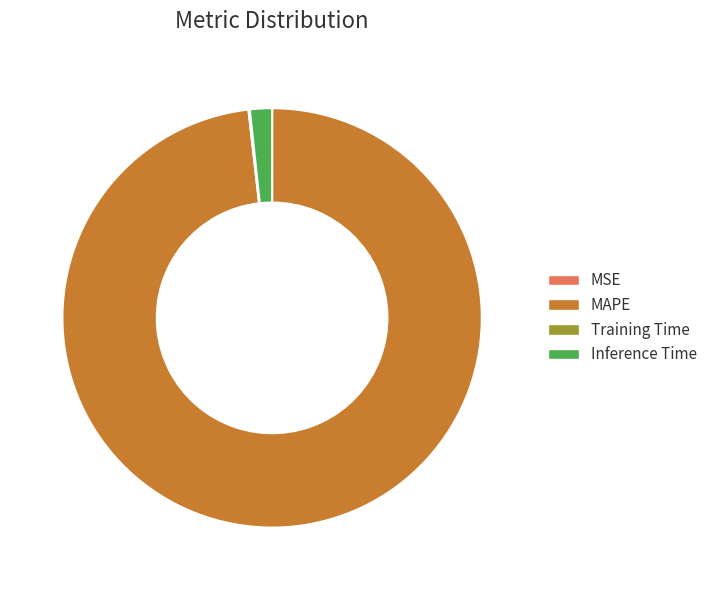

The MAPE slice represents 98% of the pie. True or false?

True